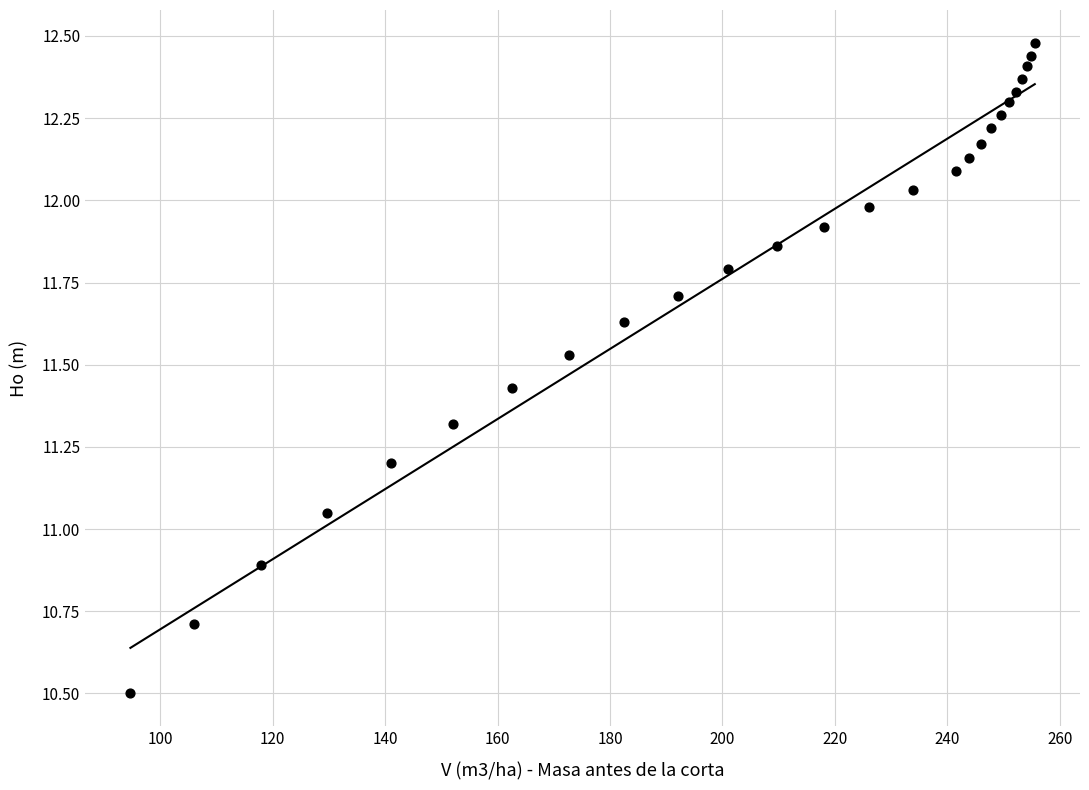

What is the range of X values (max minus min)?

160.9